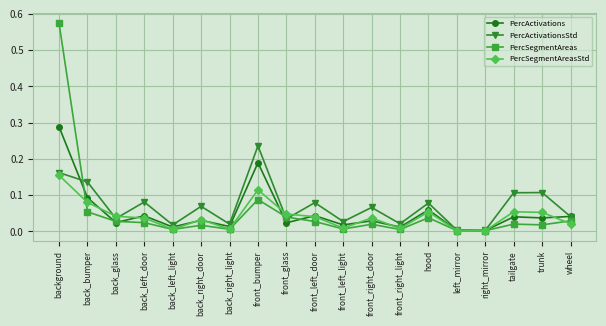

The PercActivationsStd series shows 0.0 at back_left_light. True or false?

True